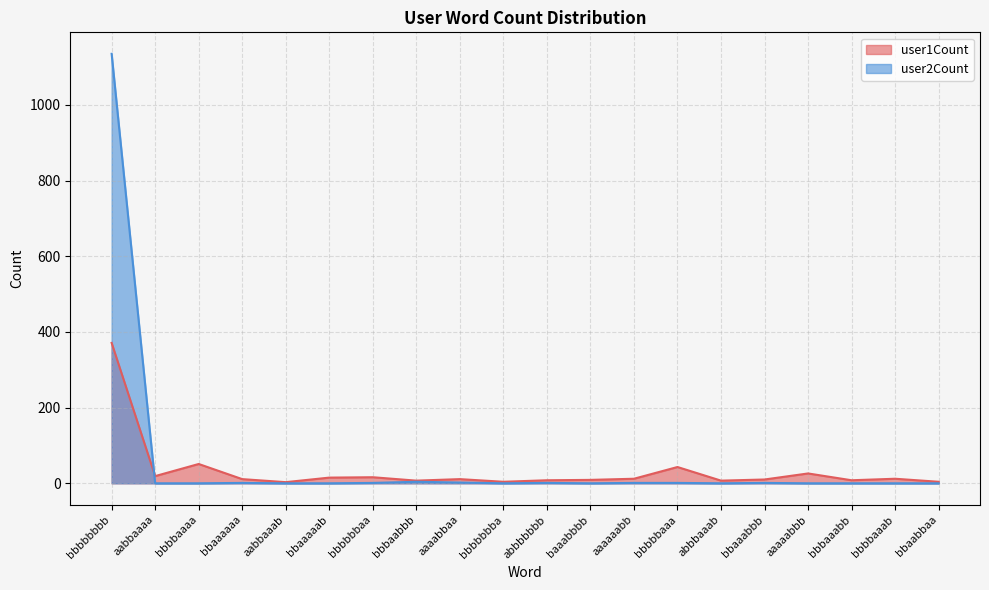

What is the minimum value for user1Count?

3